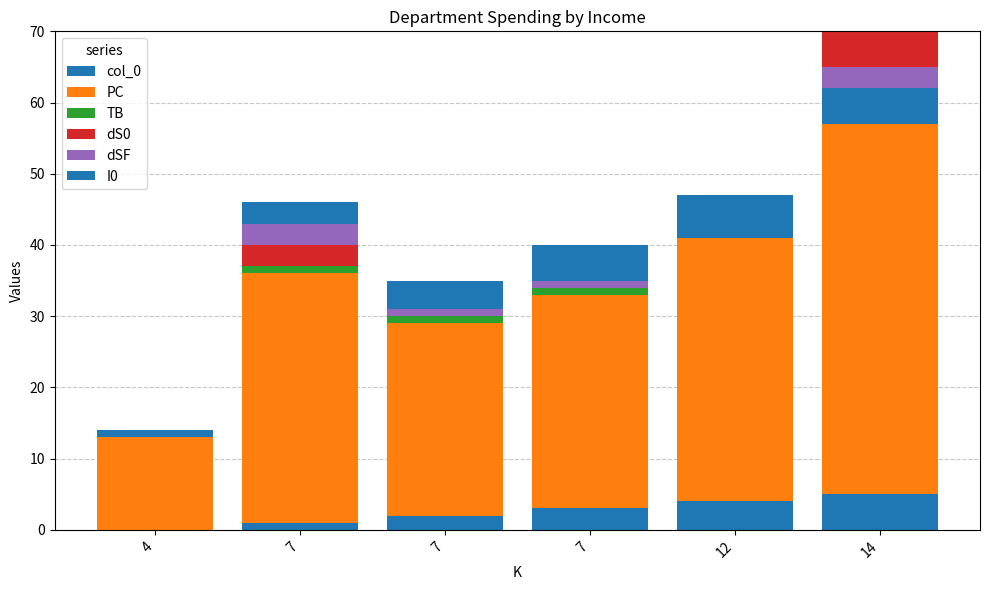

What is the difference between the col_0 values at 4 and 7?

2